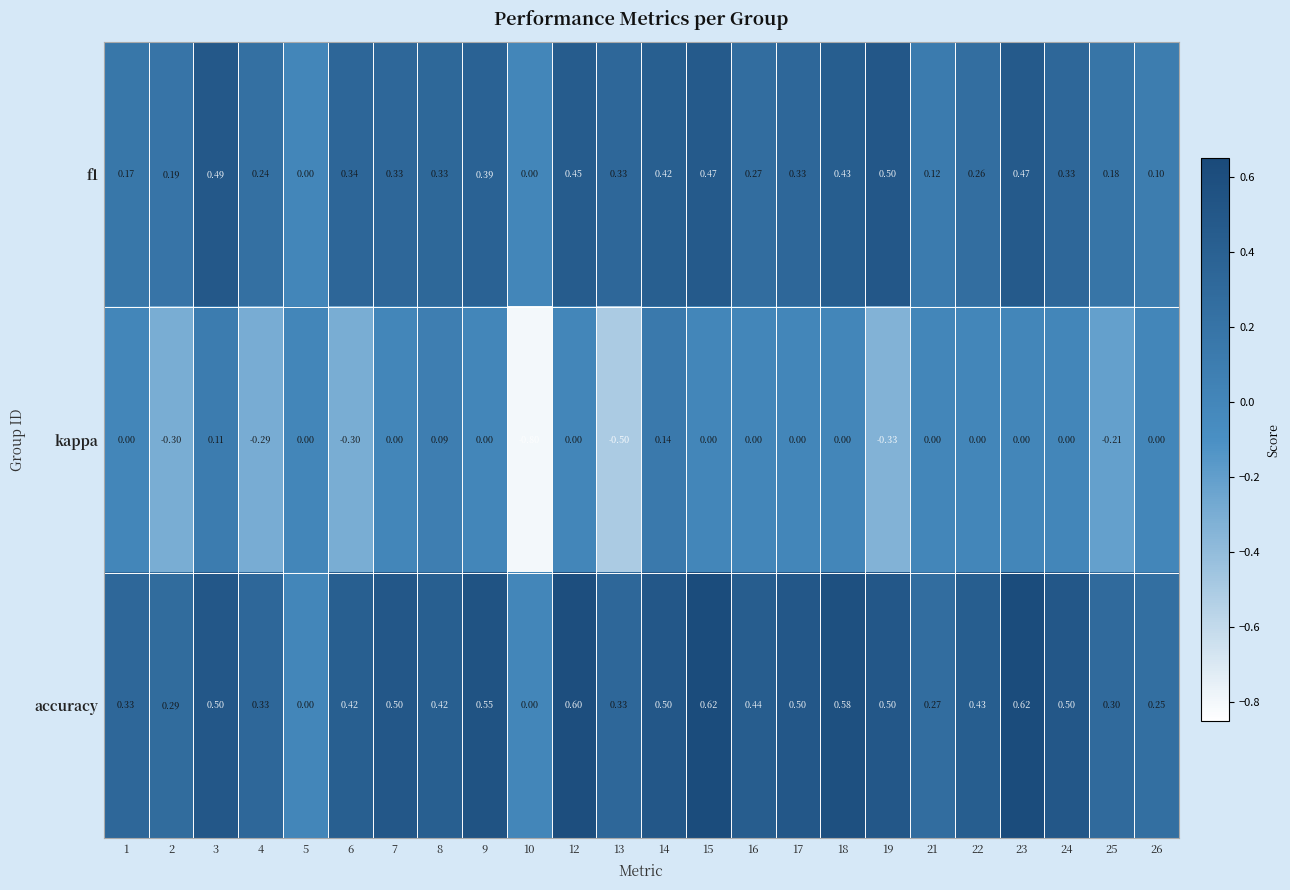

Which series has the widest spread of values?

kappa